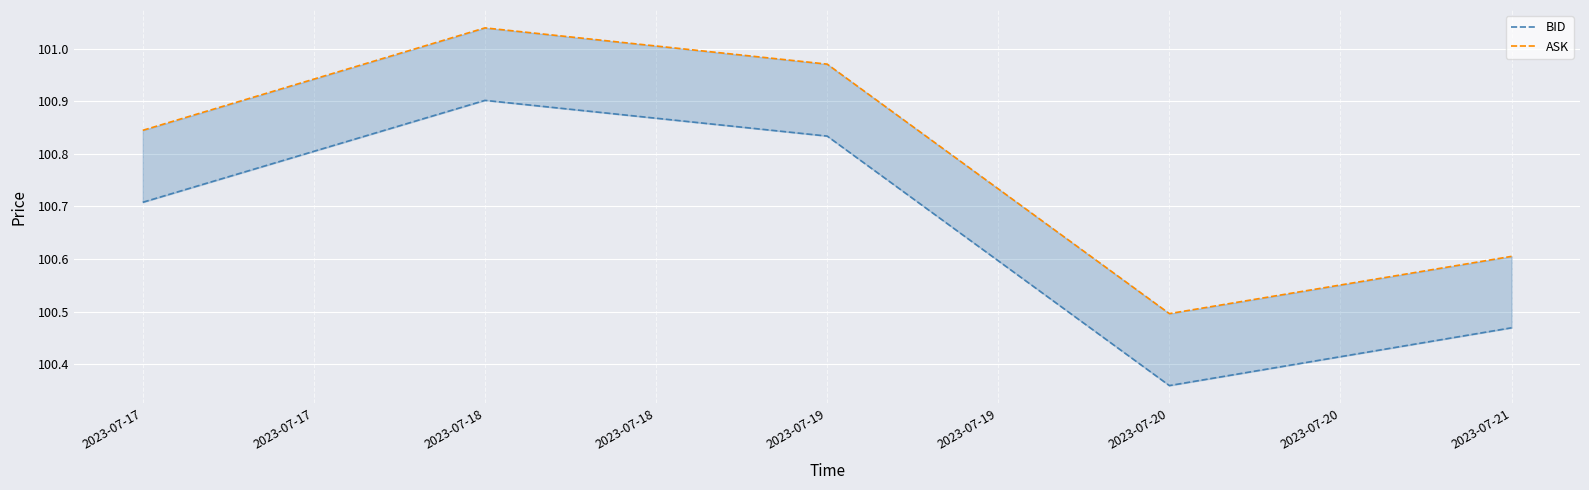

Between 2023-07-18 and 2023-07-19, which series saw the biggest shift?

ASK